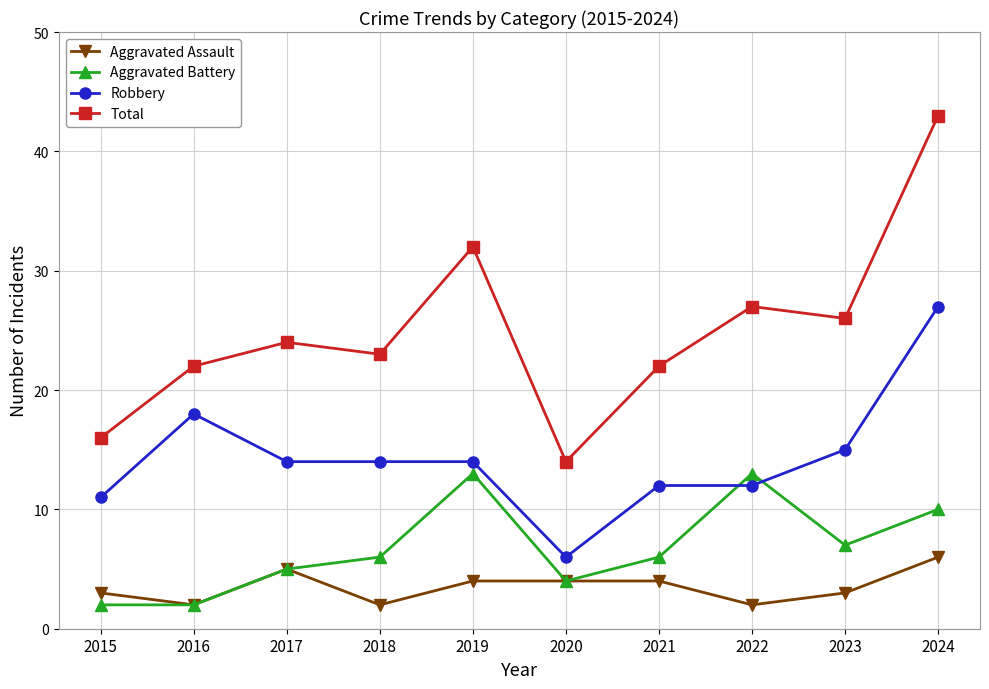

Where is the first local maximum for Robbery?

2016